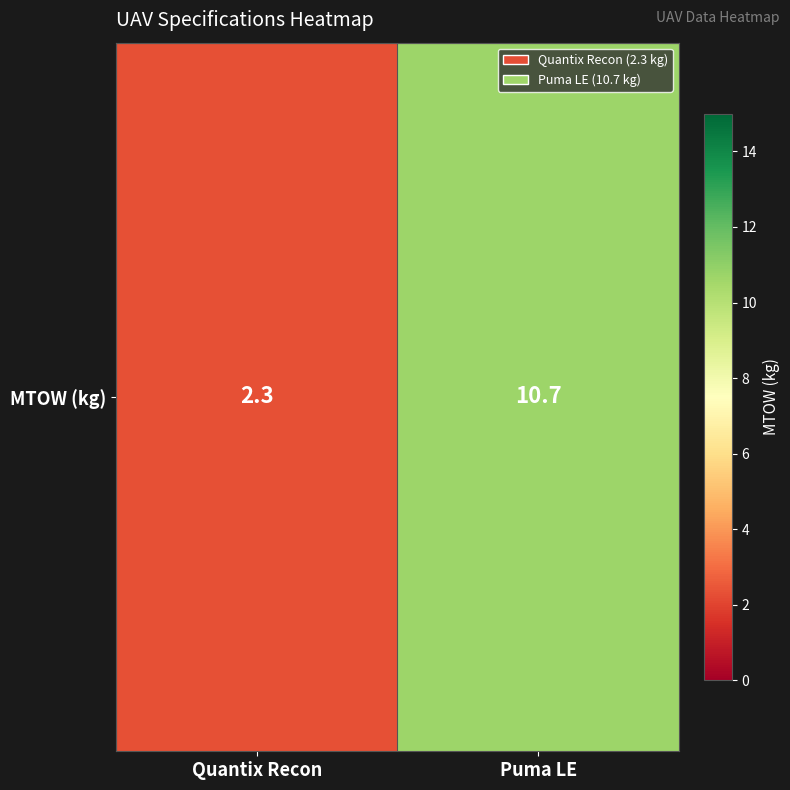

What is the maximum value shown in the chart?

10.7